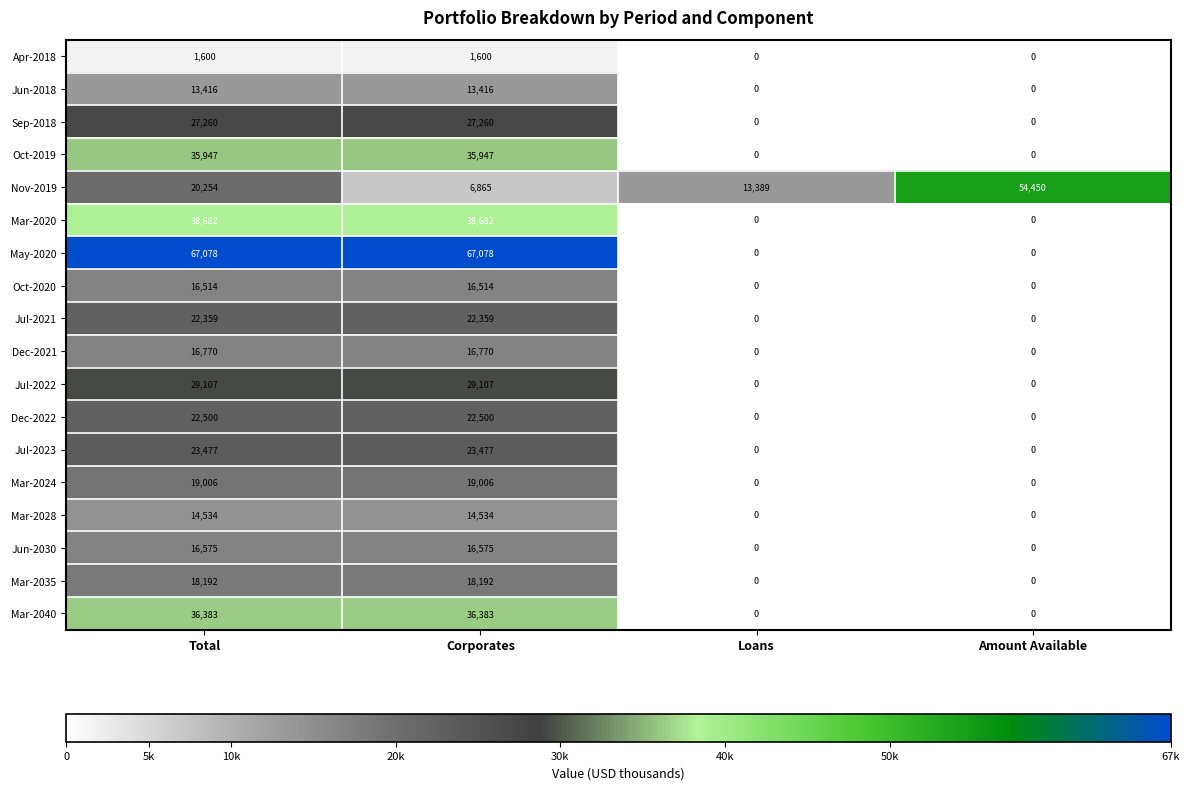

At how many categories does at least one series exceed 2826?

4